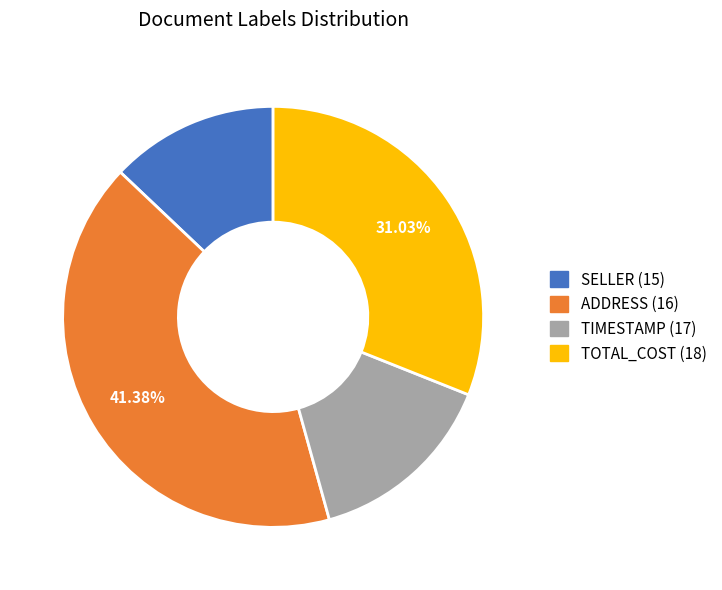

Which slice is the smallest?

SELLER (15)